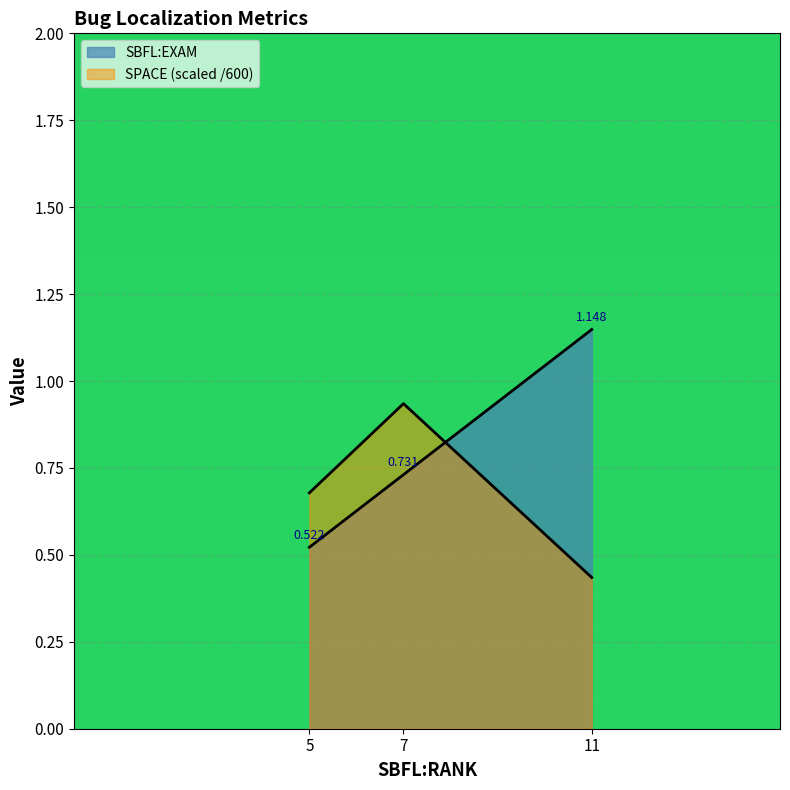

Count the number of data series in this chart.

1